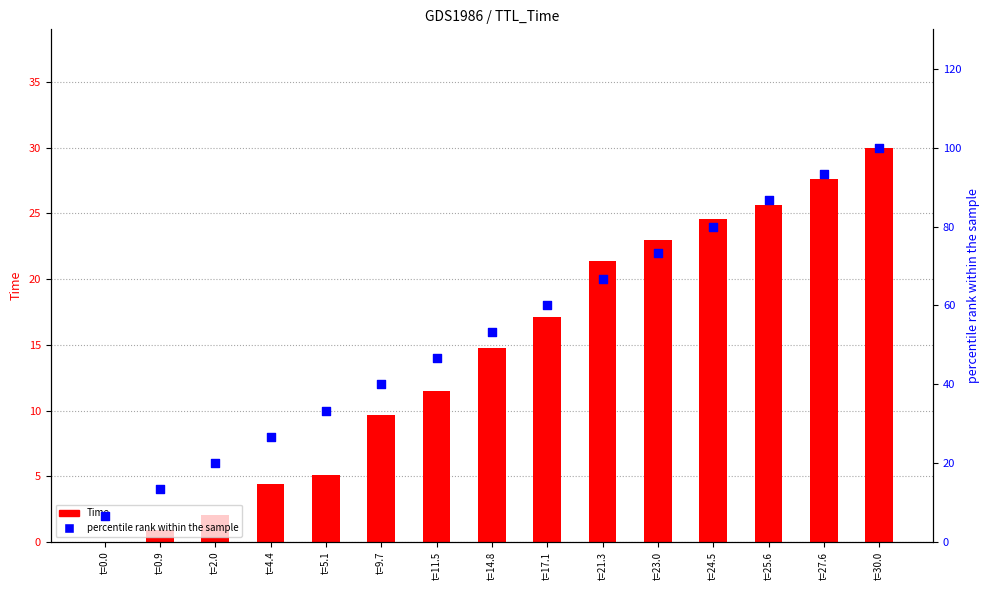

At which category is the sum across all series the highest?

t=30.0